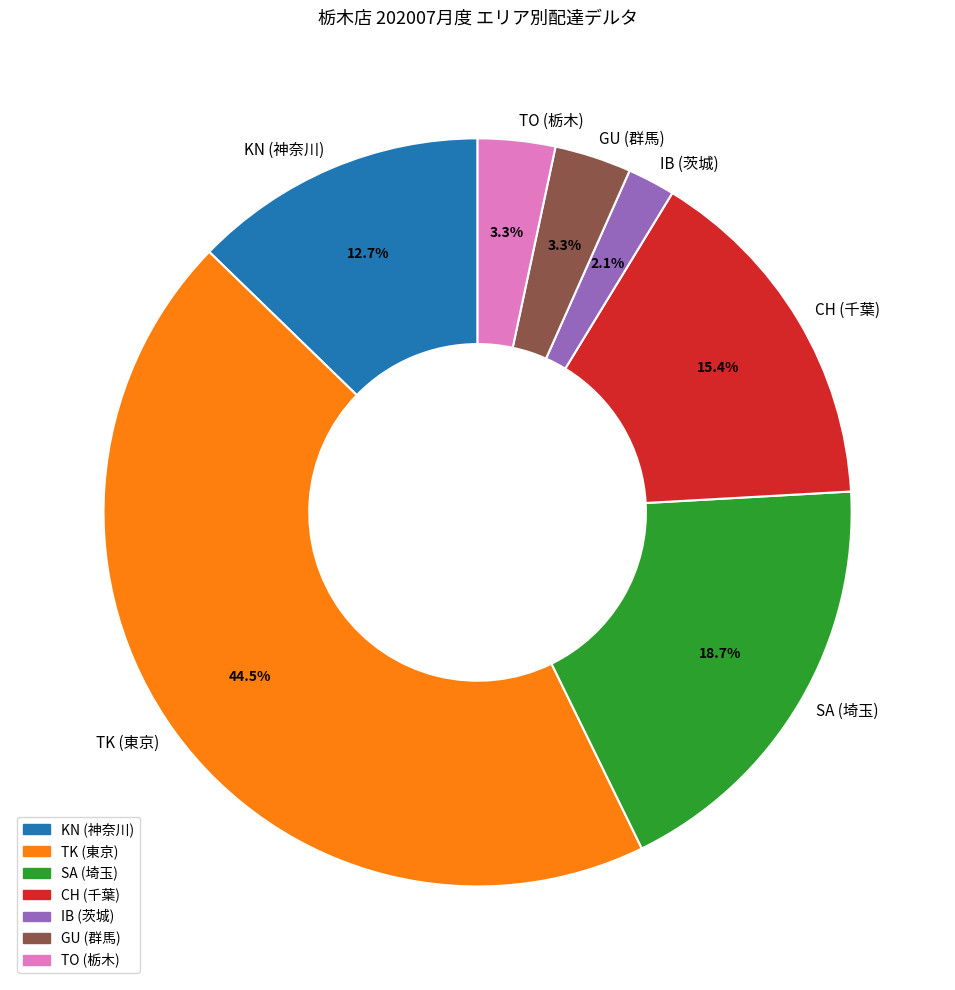

Which slice is the smallest?

IB (茨城)